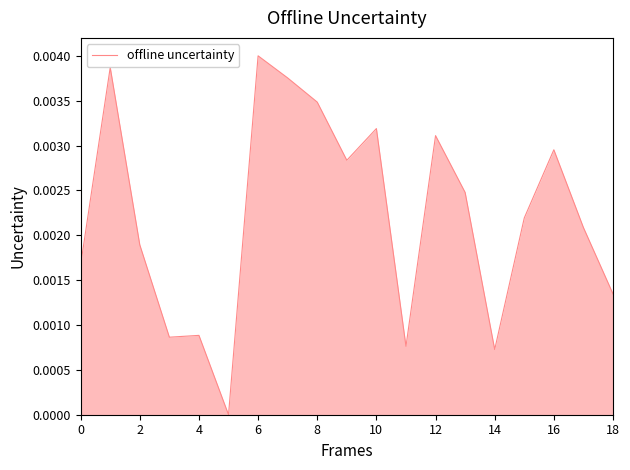

Which category has the highest value across all series?

6